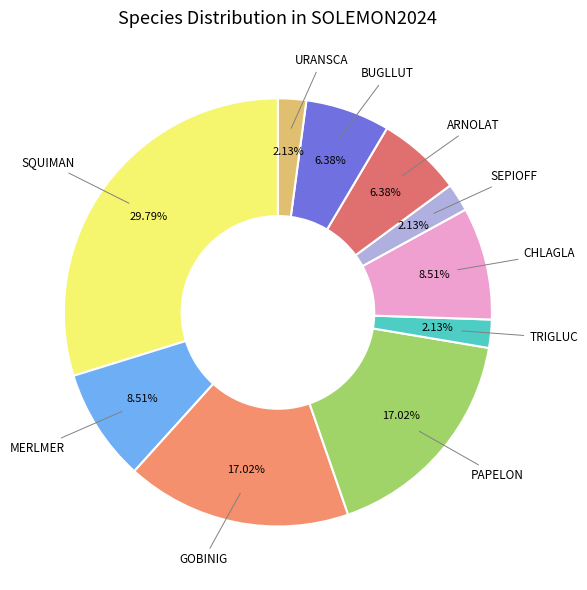

Is there a majority slice in this chart?

No